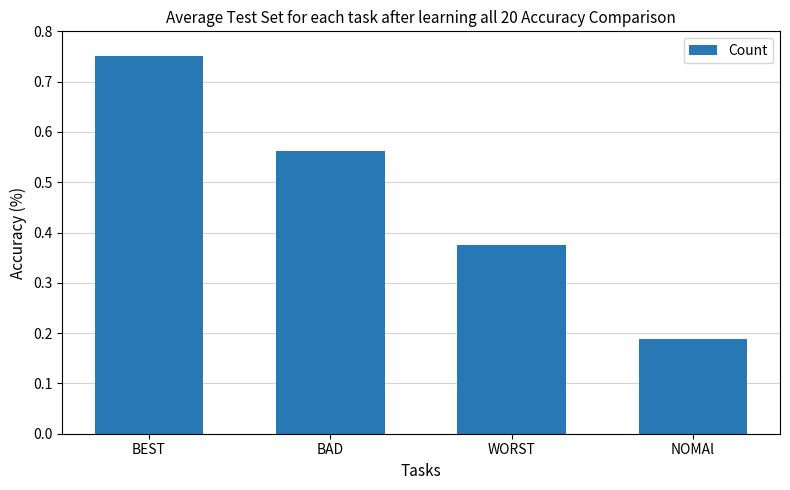

Is it true that the value at BEST is 0.3?

False